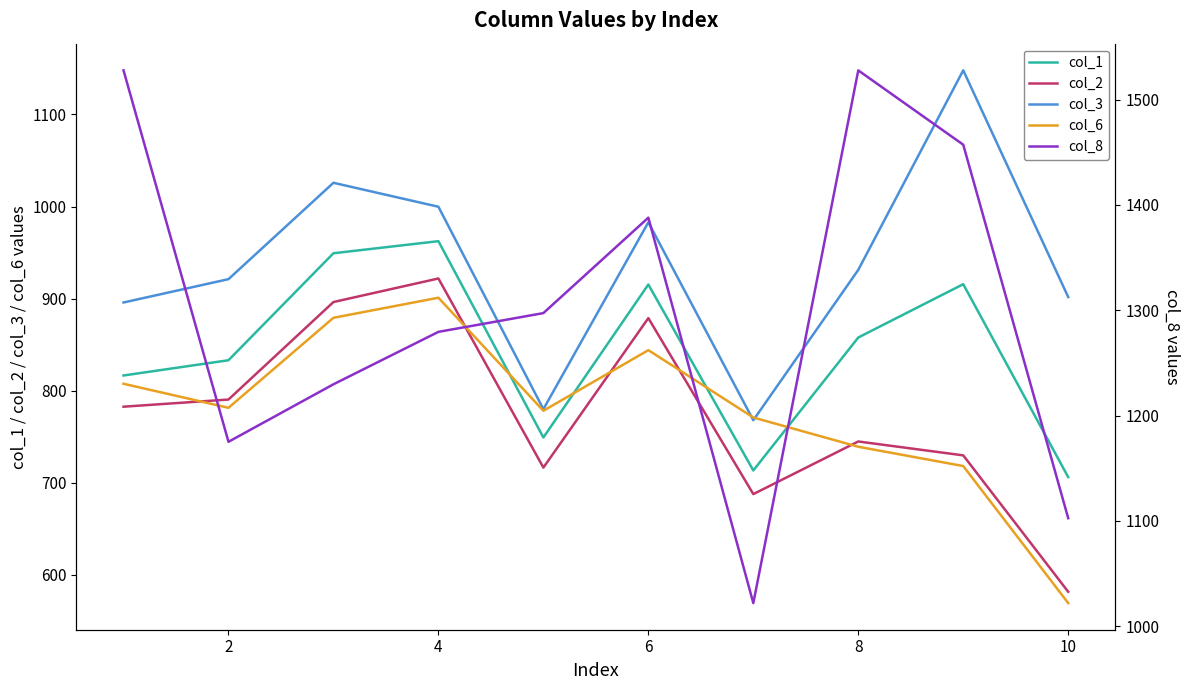

How many data points in col_1 are above 857?

5